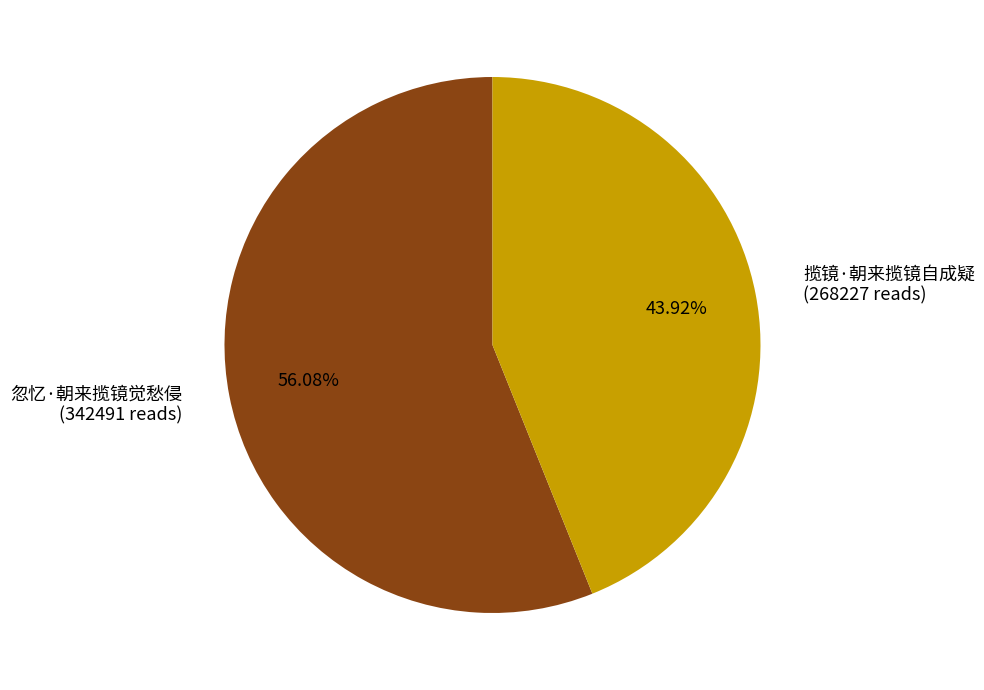

Which category has the smallest portion of the pie?

揽镜·朝来揽镜自成疑